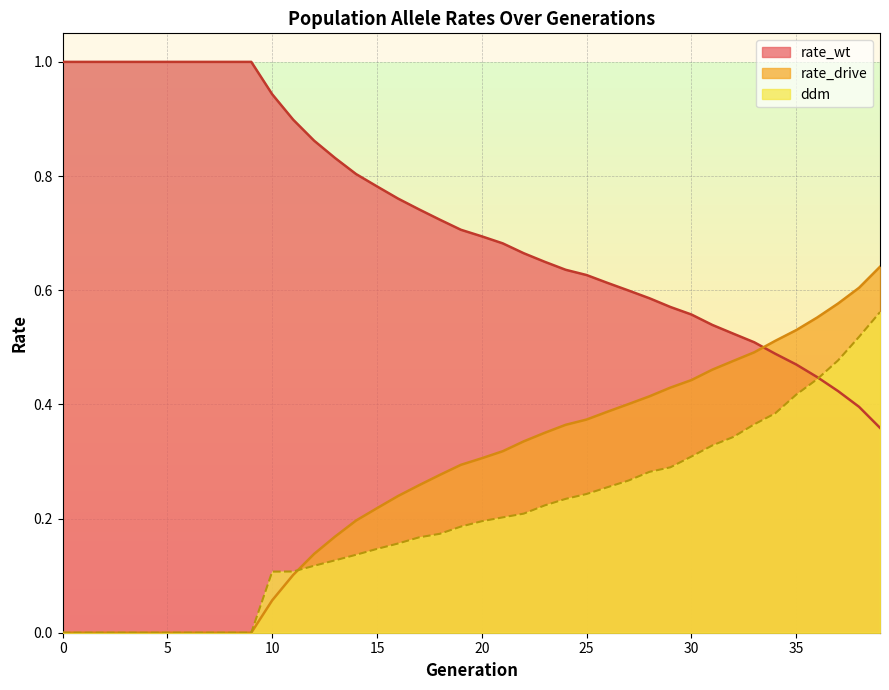

What is the difference between the highest and lowest values at 39?

0.3